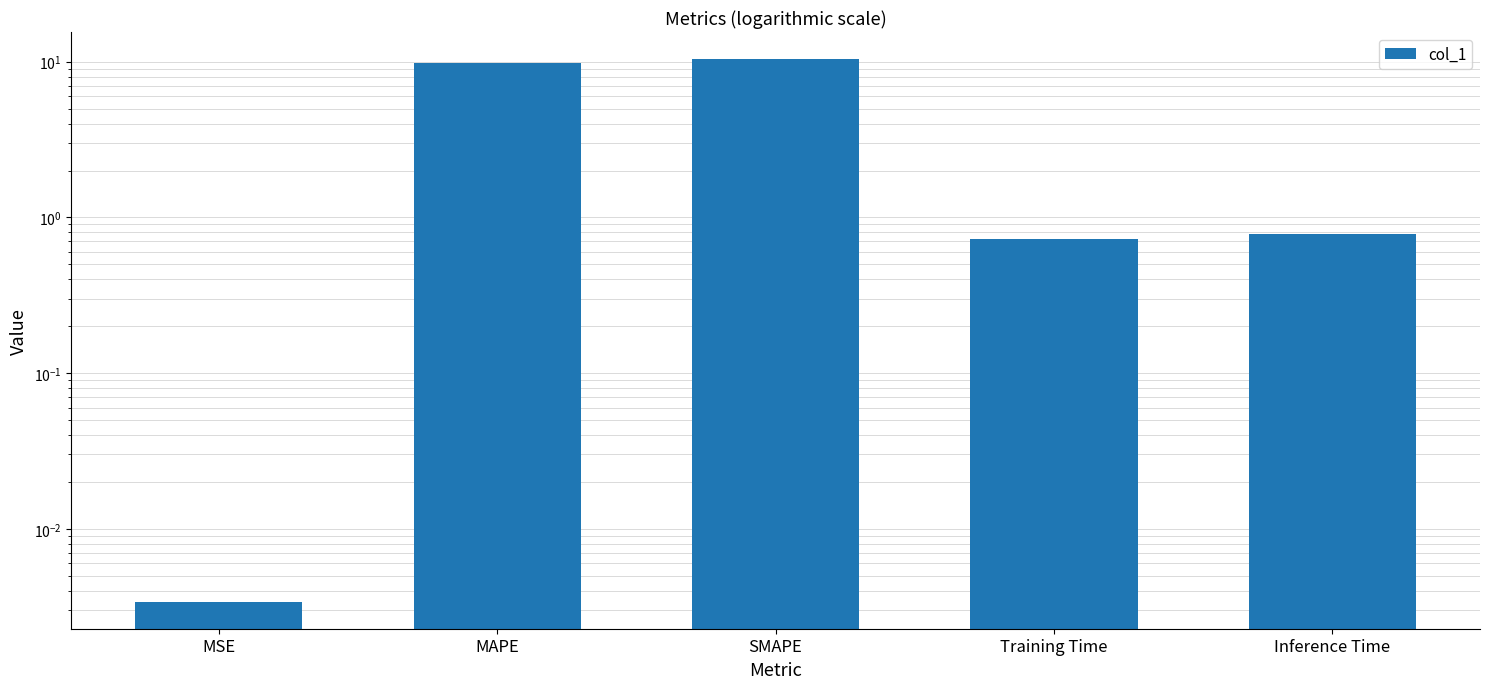

The value at MAPE is 17.5. True or false?

False